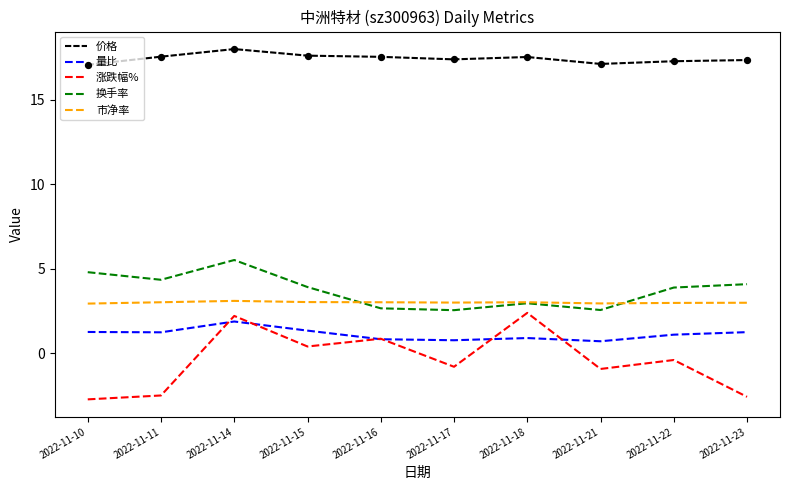

What are all the series names shown in the legend?

价格, 量比, 涨跌幅%, 换手率, 市净率